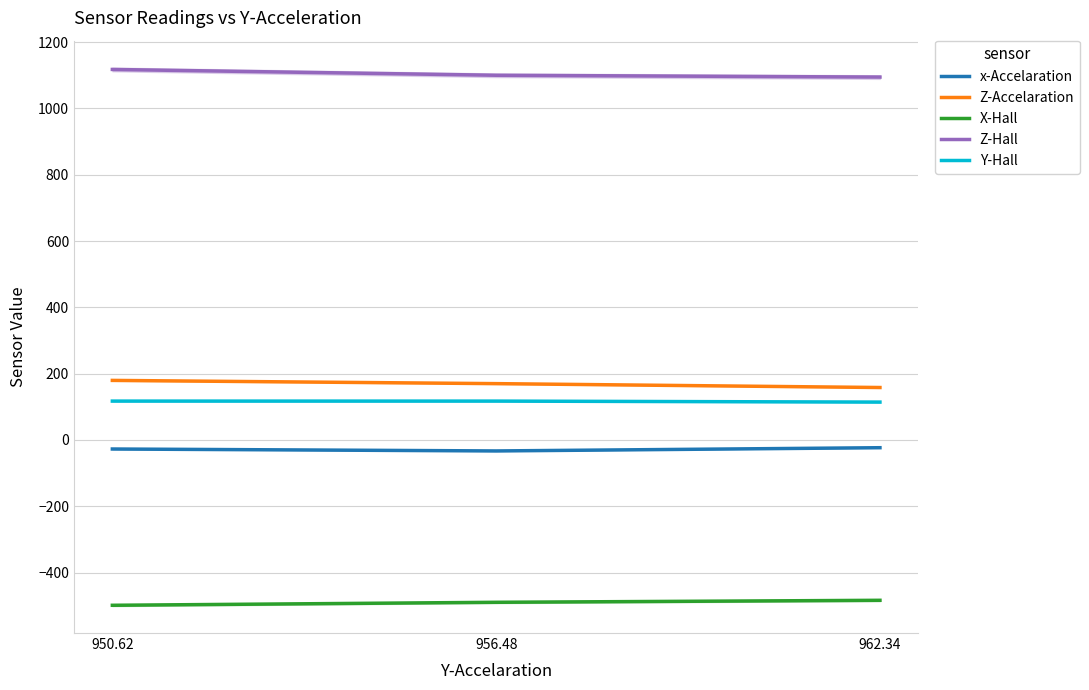

What is the average value of the Y-Hall series?

116.2